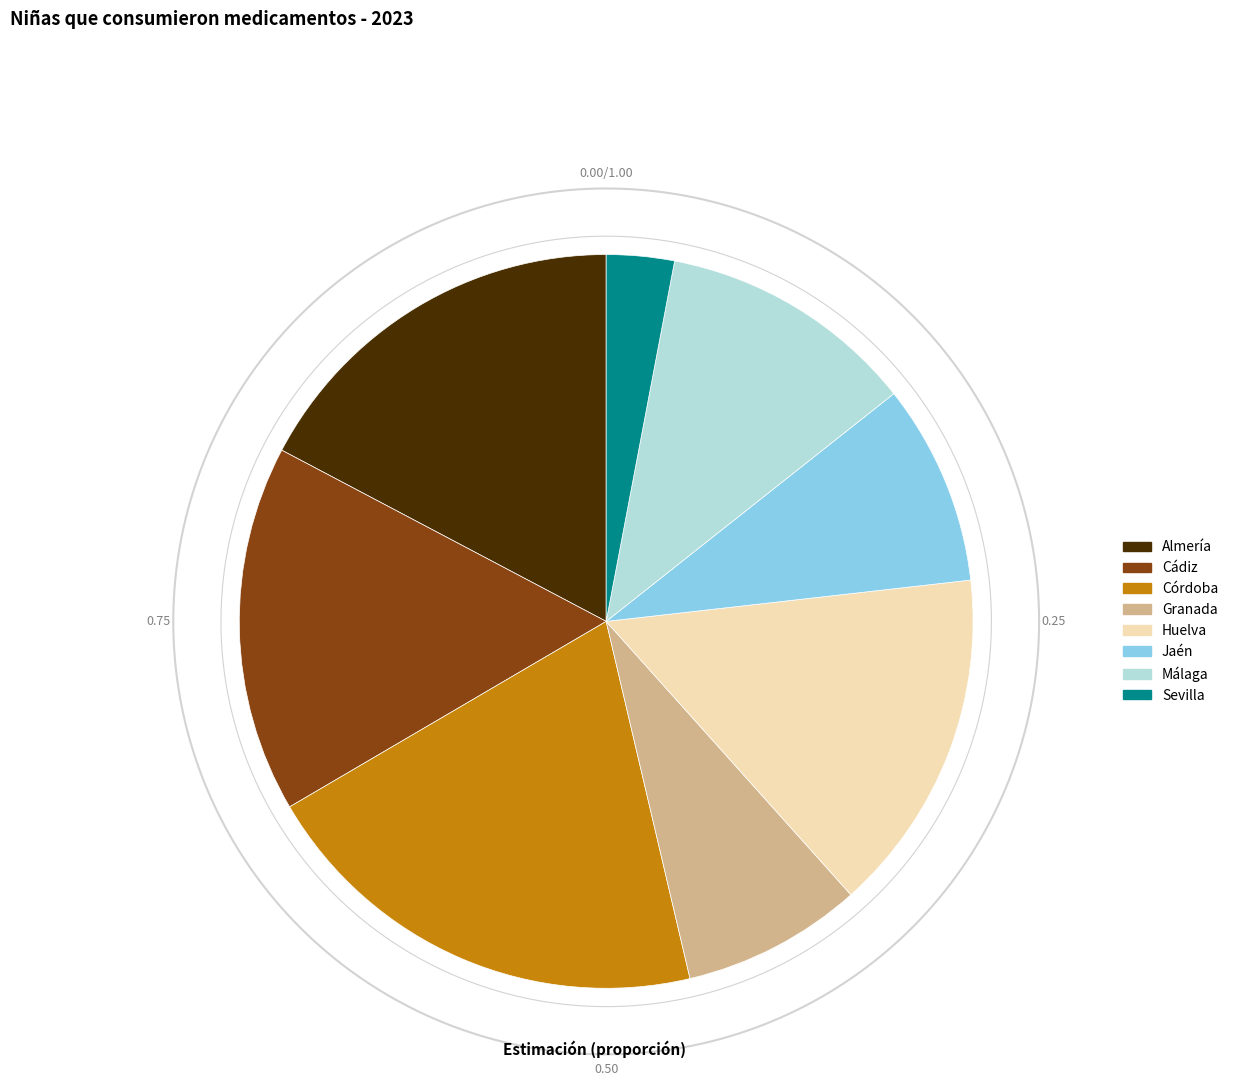

True or false: Cádiz accounts for 16% of the total.

True